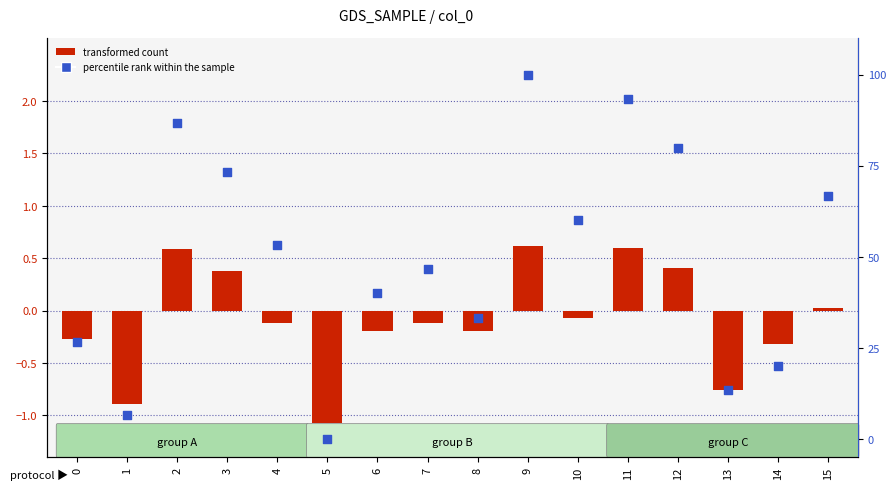

Which series has the widest spread of Y values?

percentile rank within the sample